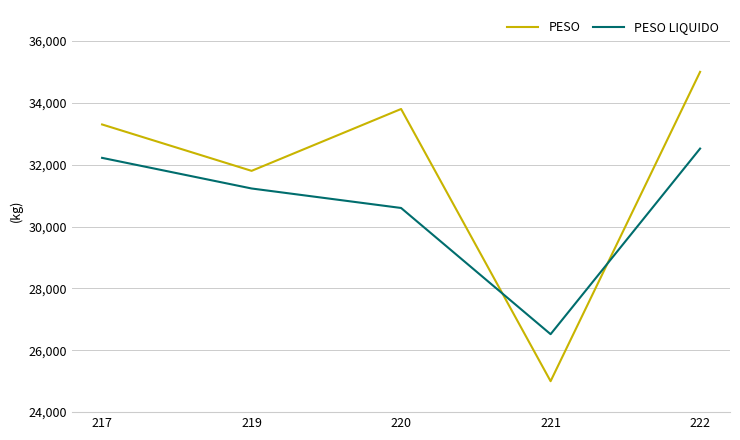

How many categories are shown in the chart?

5